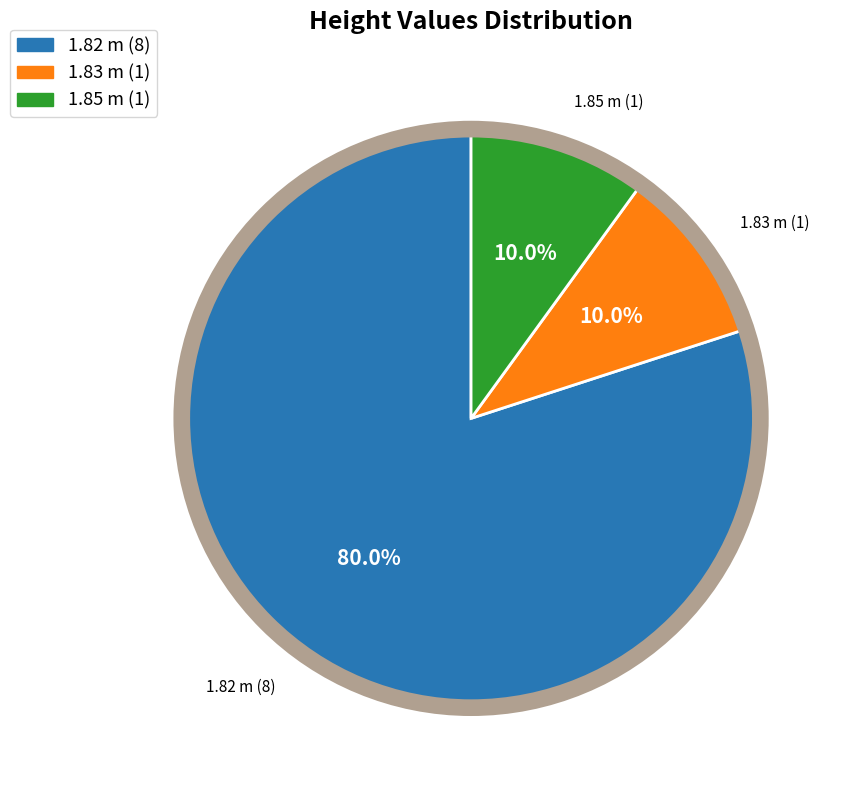

To the nearest percent, what is the average slice percentage?

33%